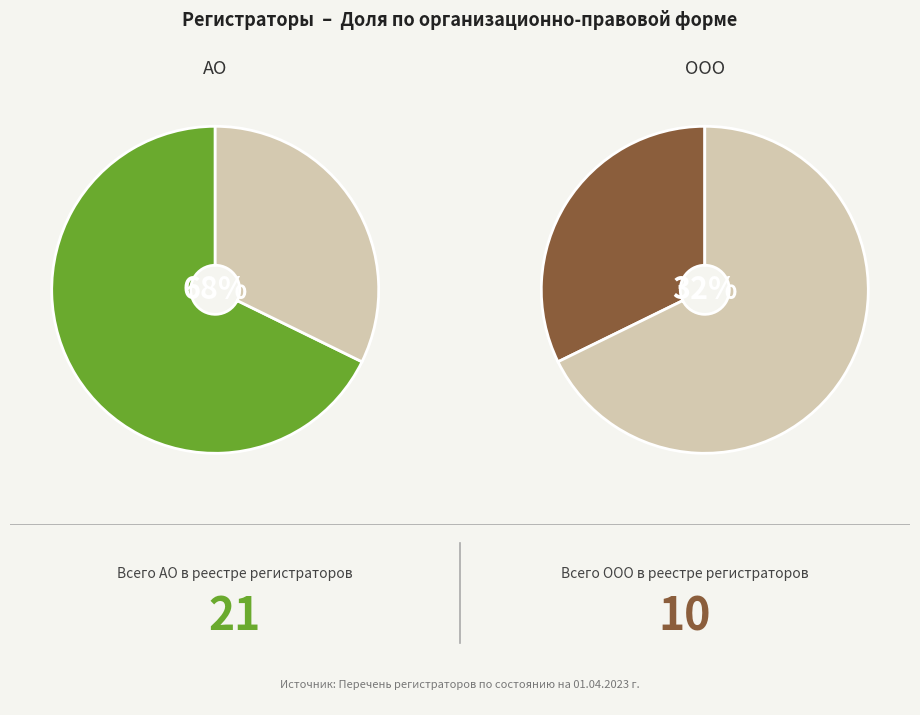

To the nearest percent, what is the combined percentage of Общество с ограниченной ответственностью and Акционерное общество?

100%